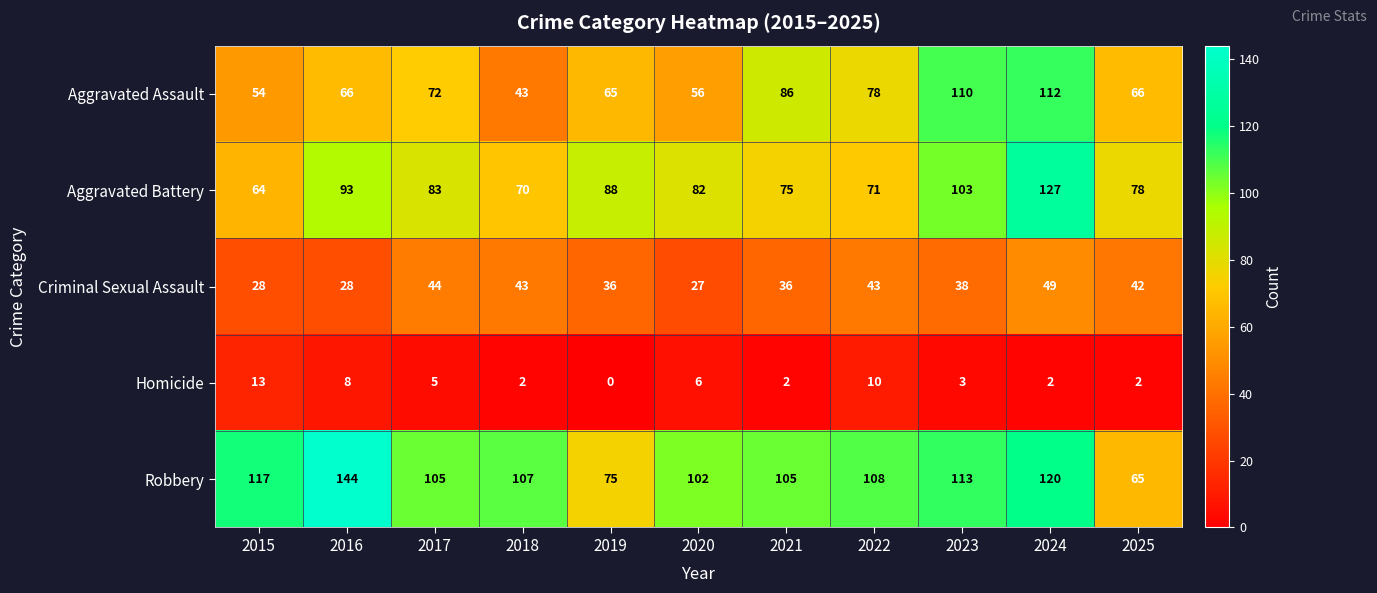

Which series has the widest spread of values?

Robbery